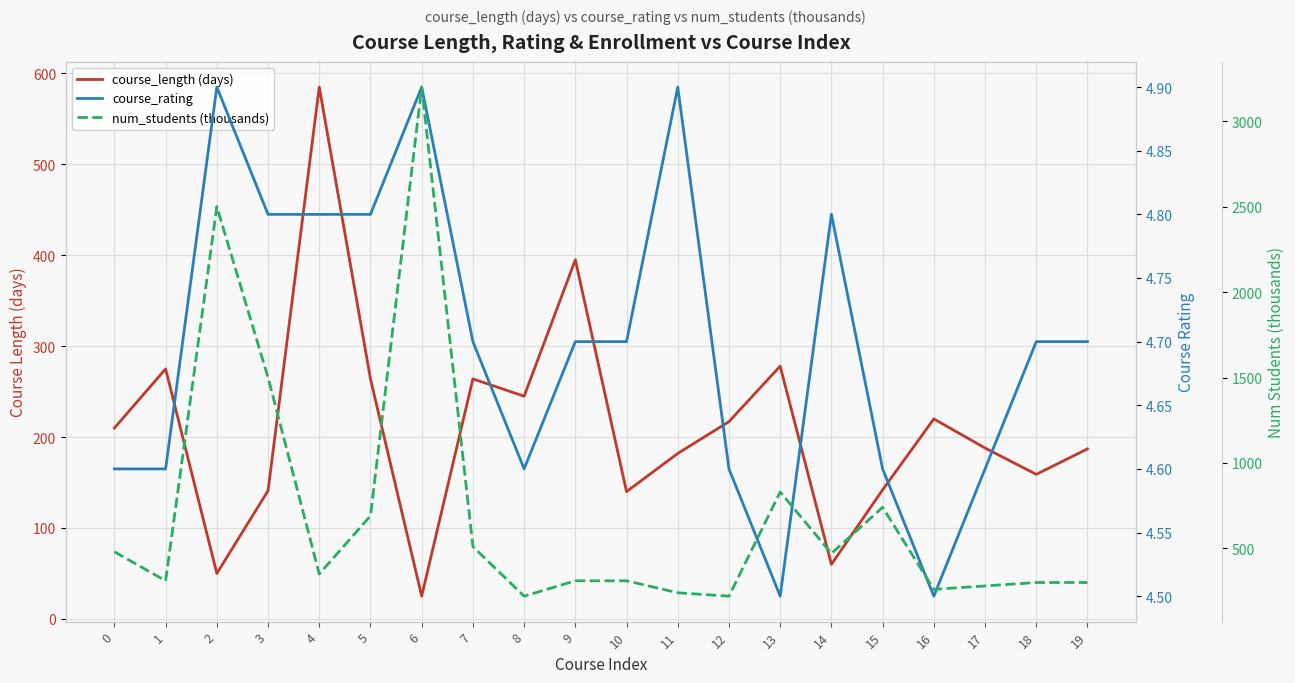

What are all the series names shown in the legend?

course_length (days), course_rating, num_students (thousands)